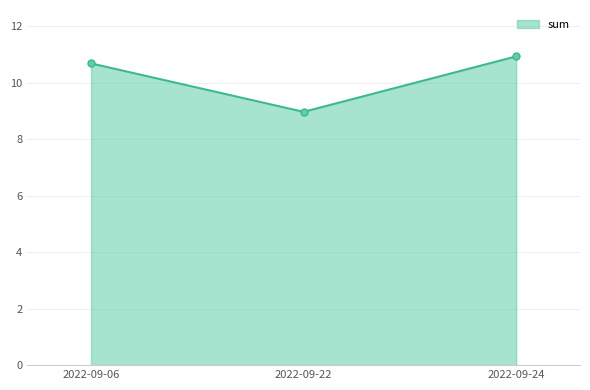

What is the change in value from 2022-09-22 to 2022-09-24?

+2.0